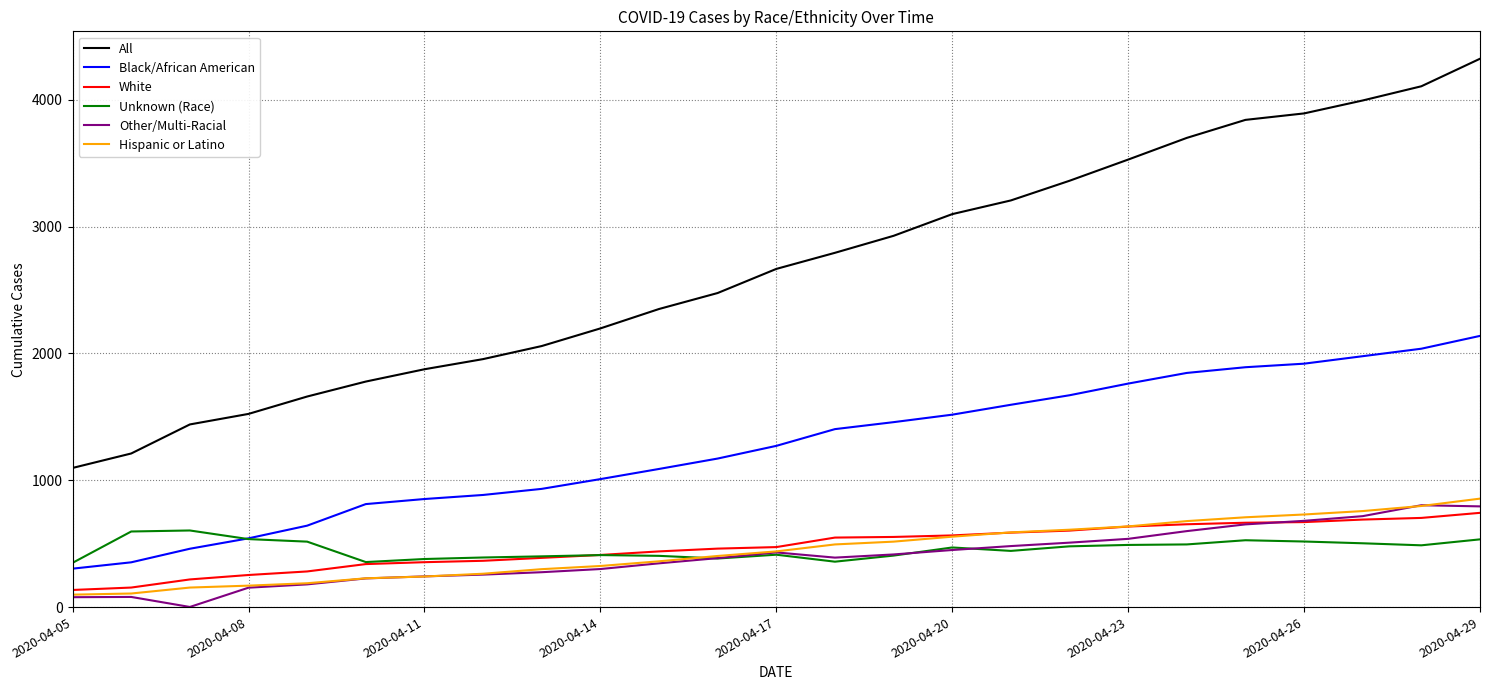

Which series has the largest total across all categories?

All